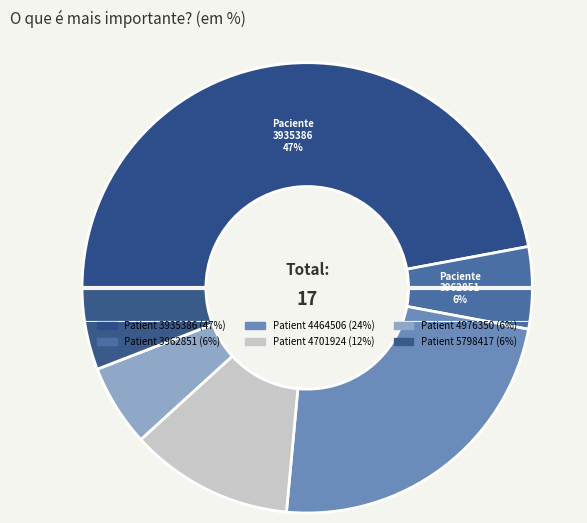

What is the change in value from 3935386 to 3962851?

-7